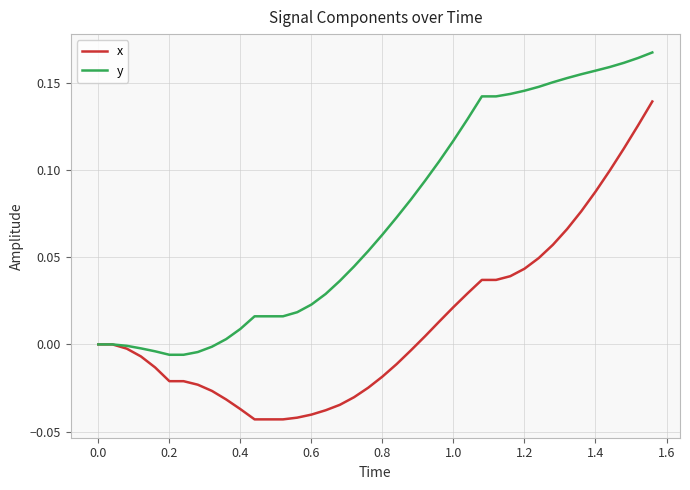

Is this an area chart (filled region under the line)?

No